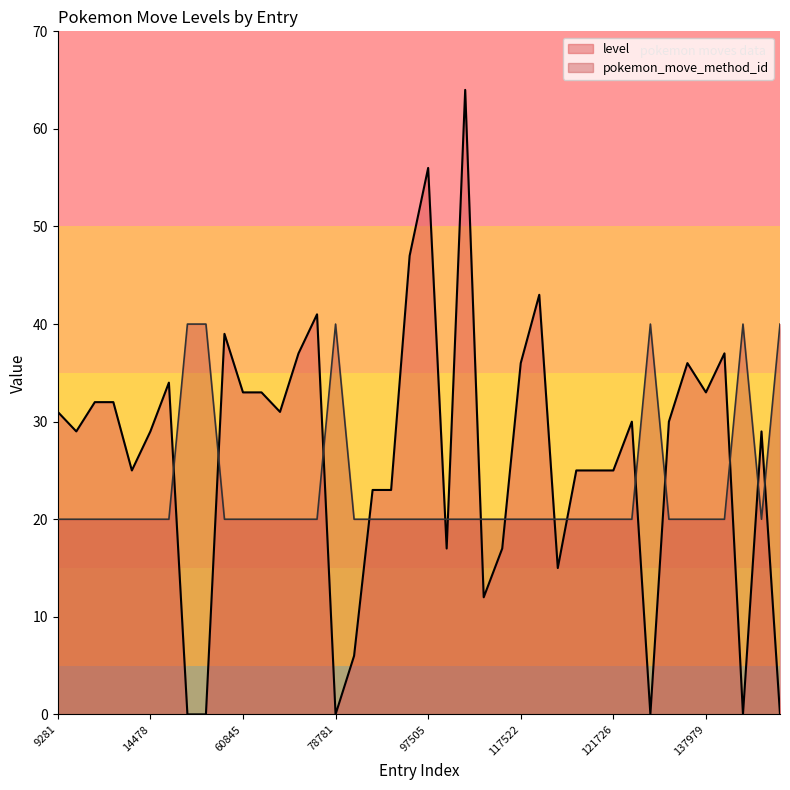

True or false: pokemon_move_method_id and level cross at least once.

True